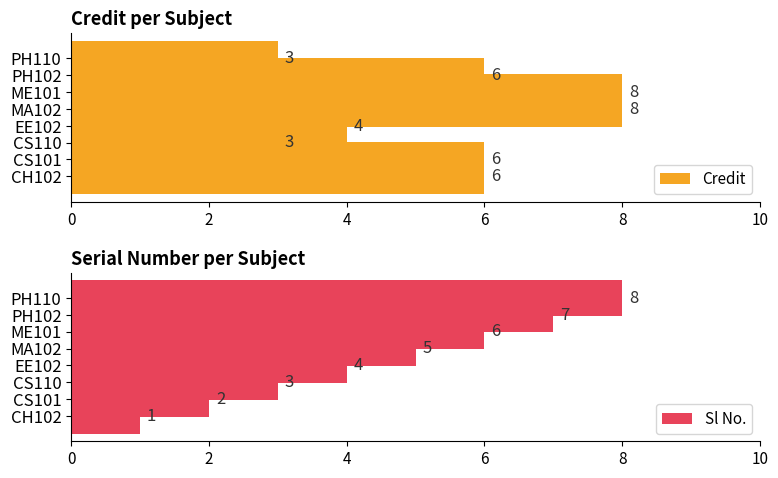

What is the sum of all Credit values?

44